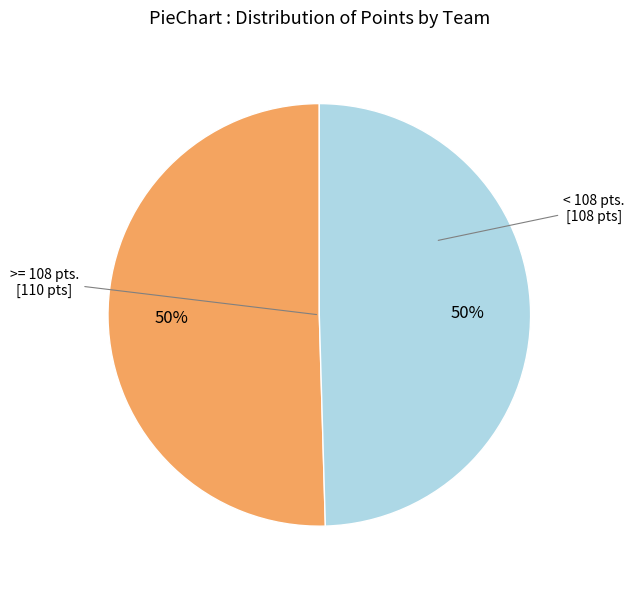

To the nearest percent, what is the average slice percentage?

50%